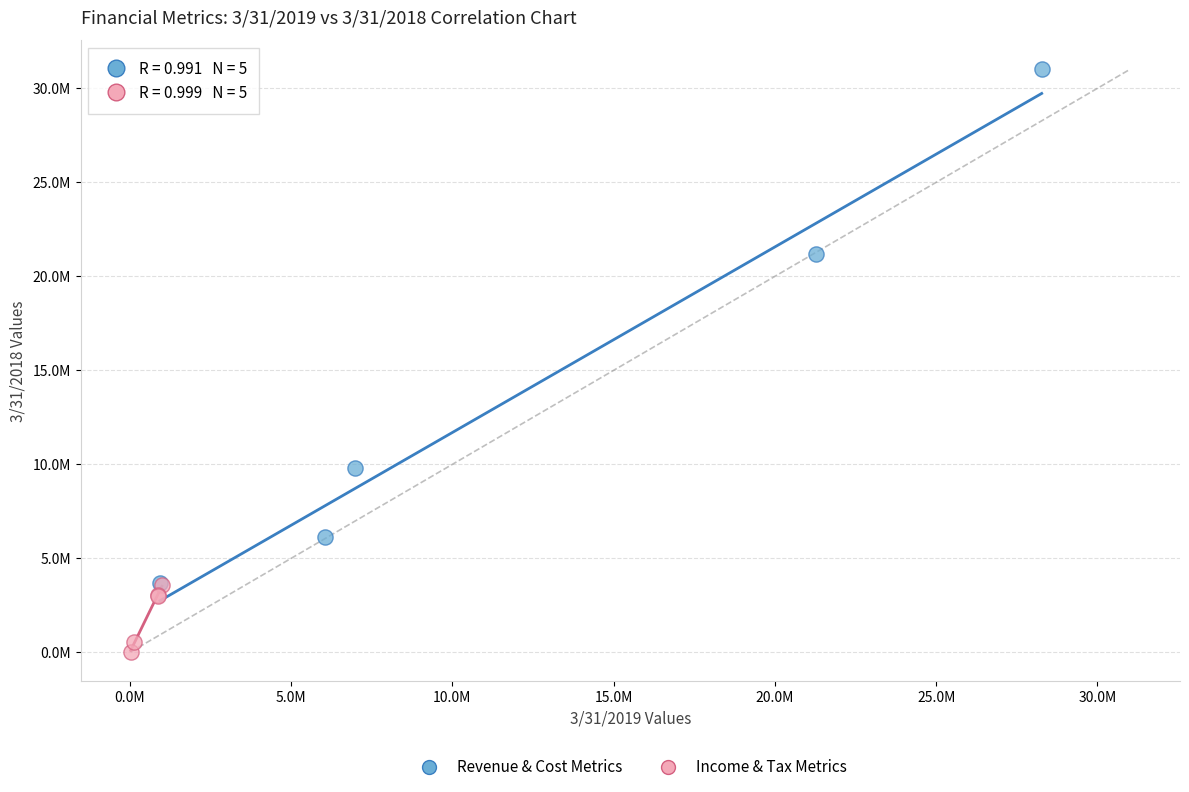

What are all the series names shown in the legend?

Revenue & Cost Metrics, Income & Tax Metrics